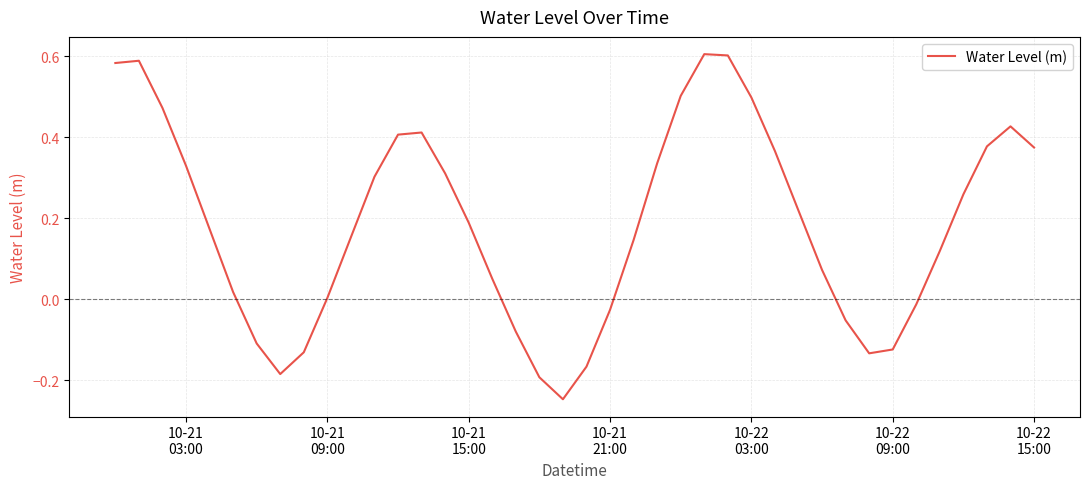

What is the difference between the maximum and minimum values?

0.9